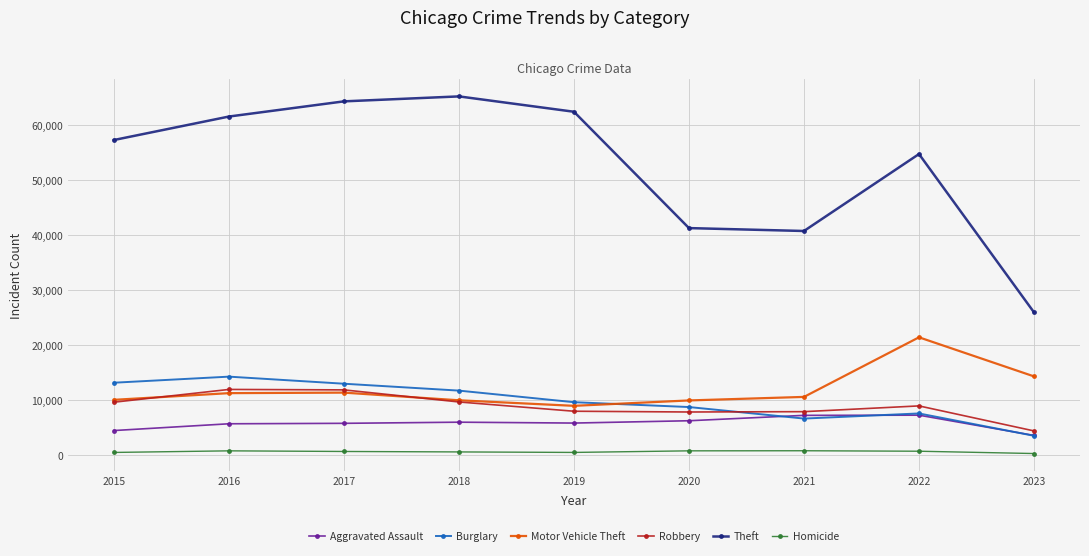

Count the number of data series in this chart.

6